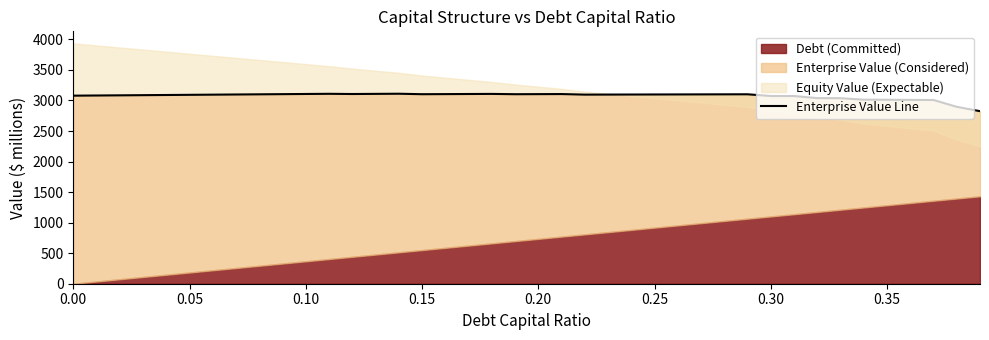

Count the number of values greater than 3097.

21